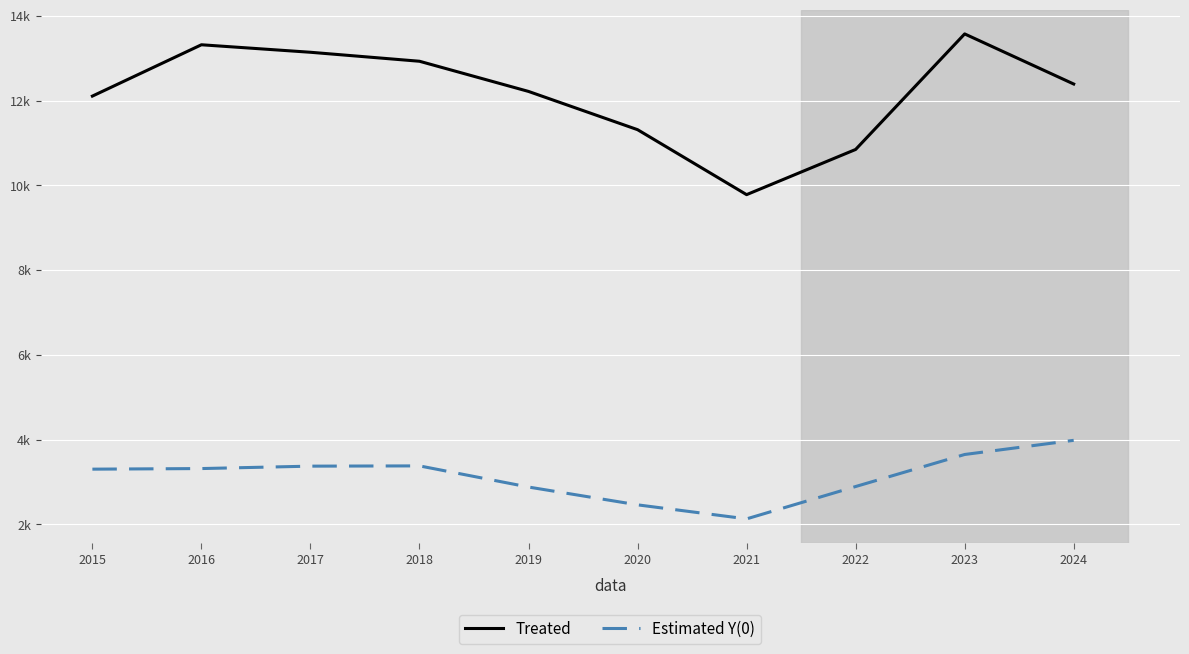

Rank the series by their average value, from lowest to highest.

Estimated Y(0), Treated